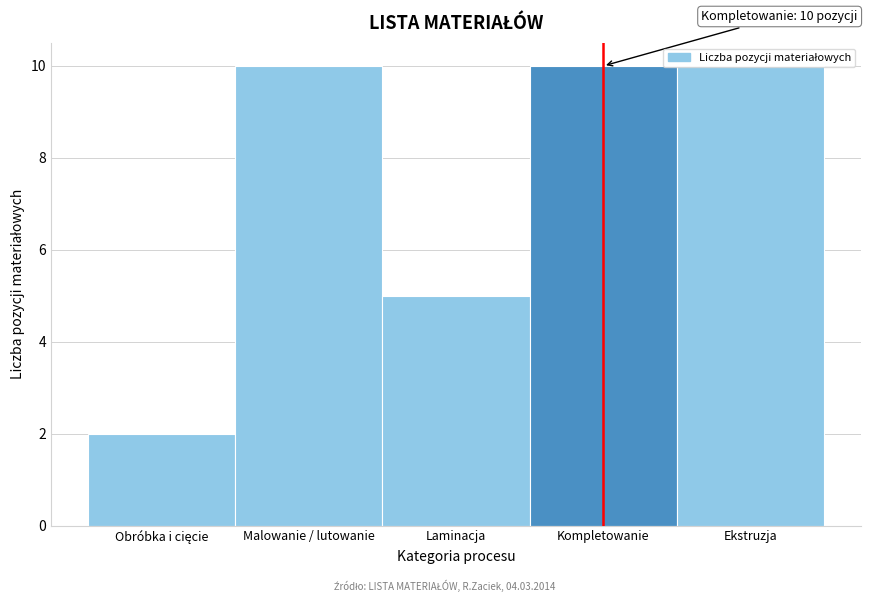

What is the approximate value at Malowanie / lutowanie?

10